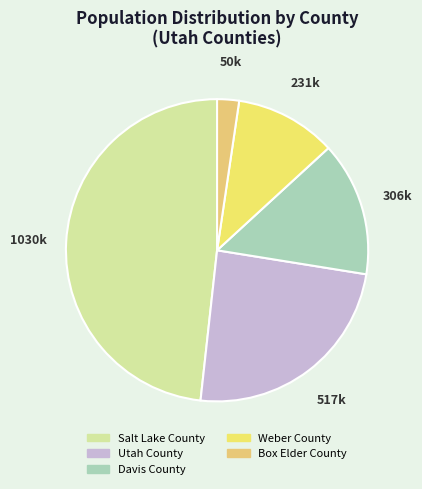

Combined, what portion of the pie is Salt Lake County and Utah County?

72.5%